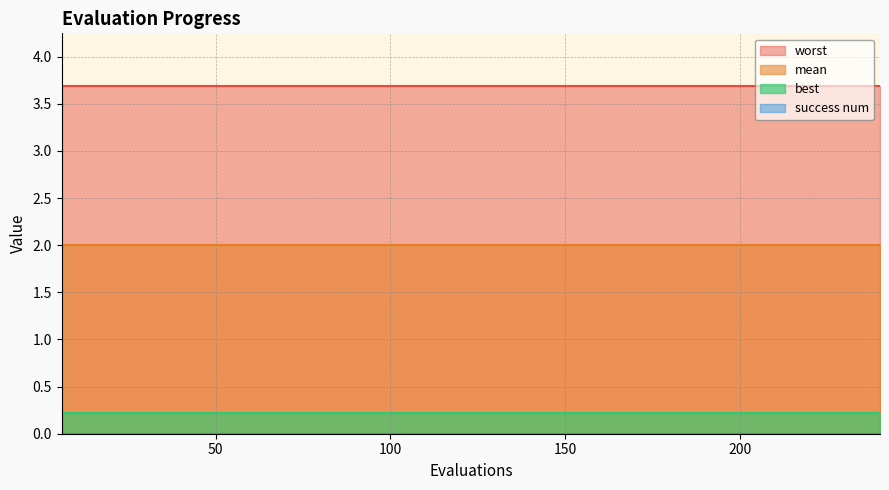

Is it true that success num equals 0.0 at 4?

True